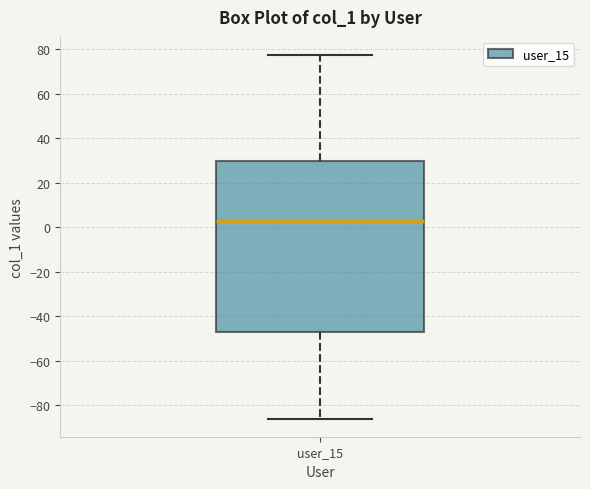

Read this box plot against the y-axis: the position of the median line, the range covered by the box, and the ends of both whiskers. The values are not printed on the chart, so give them approximately, as read against the axis.

median 2, box -46 to 30, whiskers -86 to 78